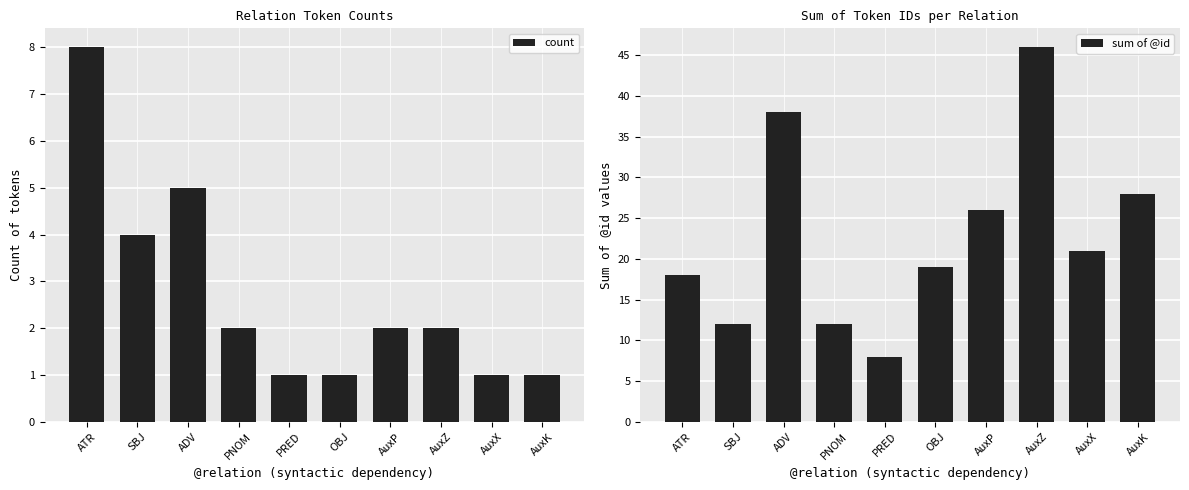

How many bars are there in total?

20